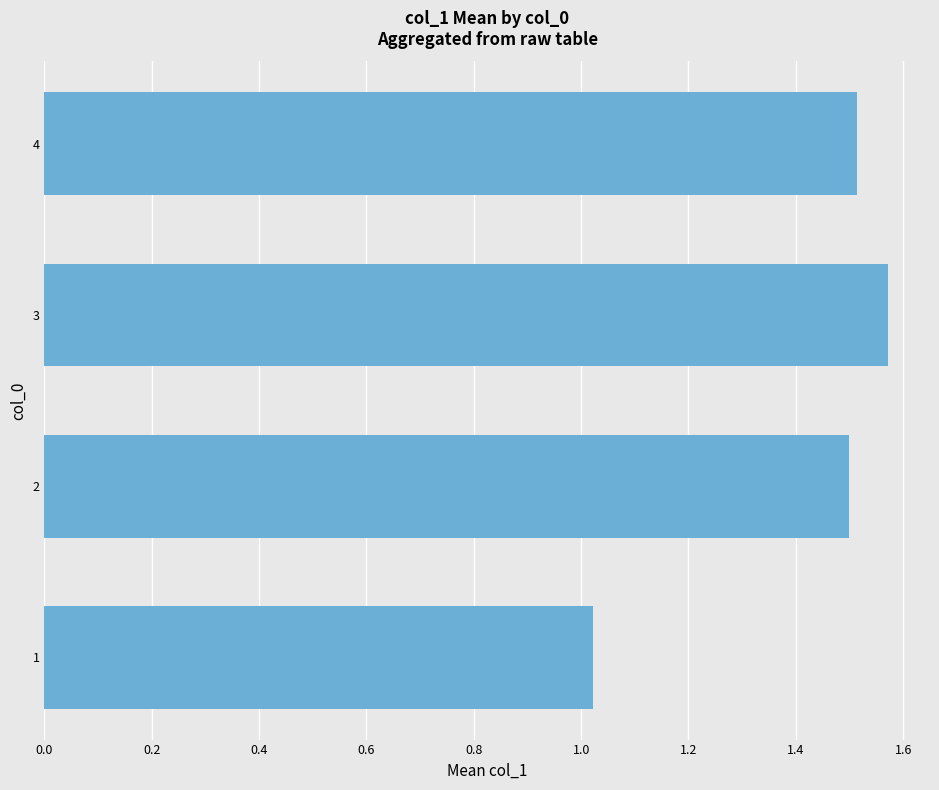

What is the change in value from 1 to 2?

+0.5